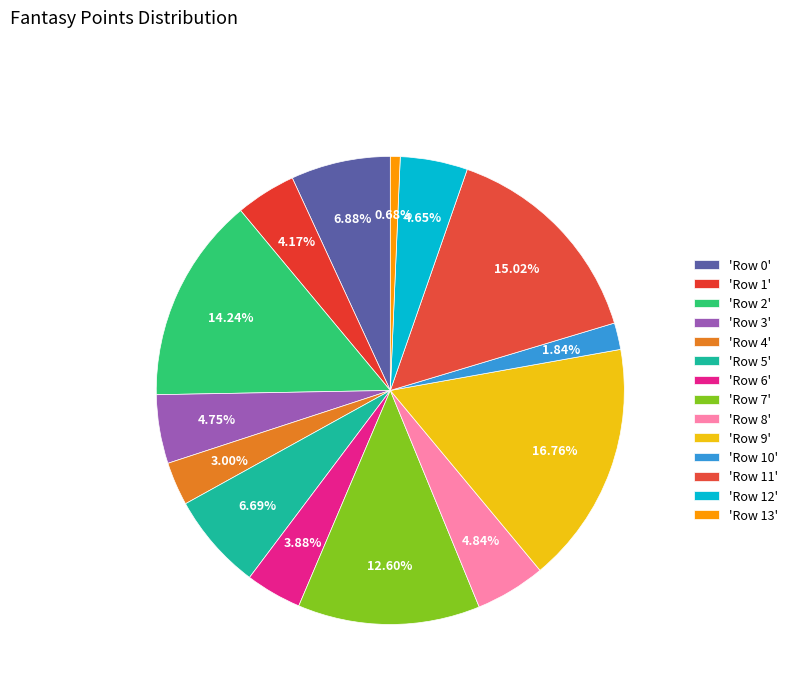

What is the largest slice in the pie chart?

Row 9